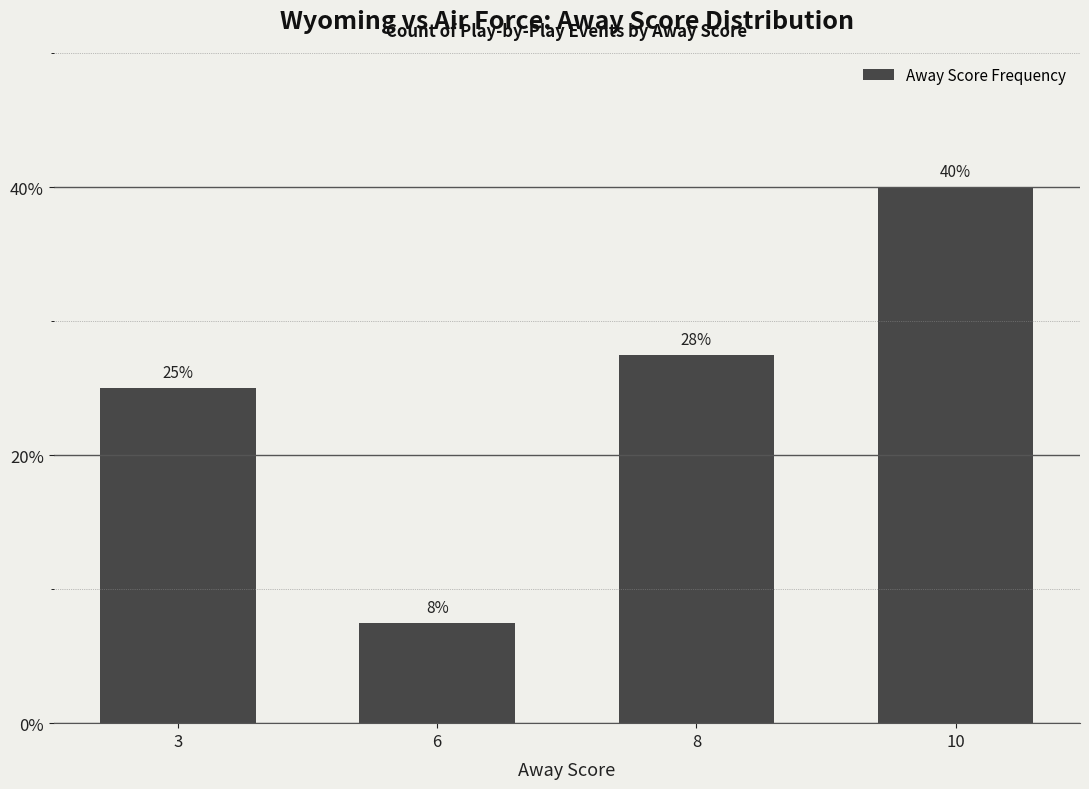

How many data points are less than 27?

2